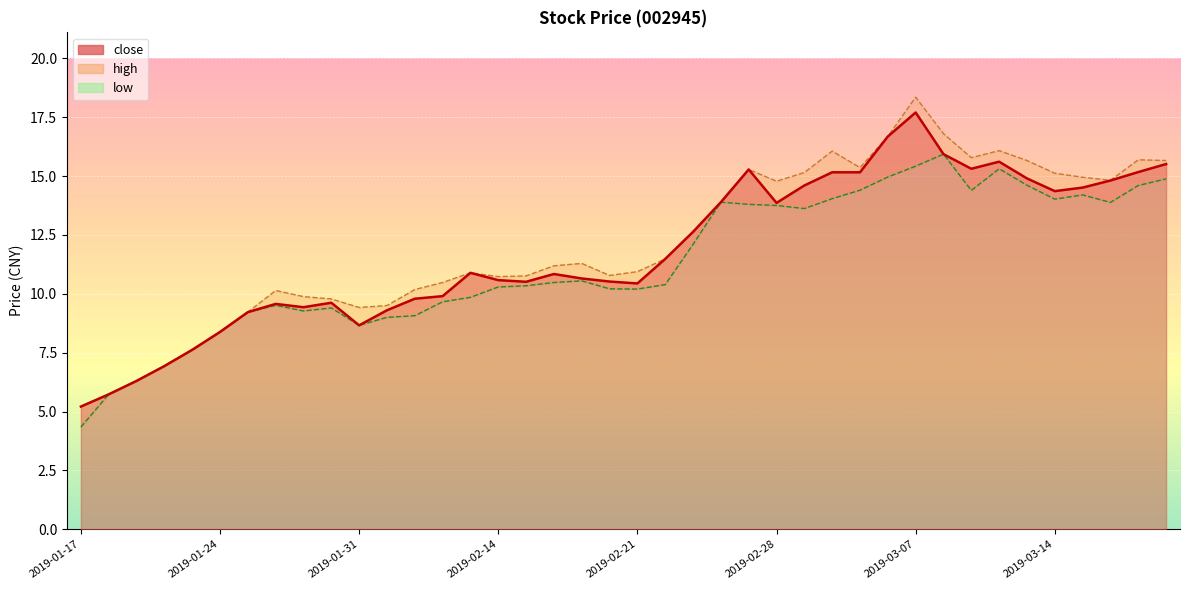

What is the sum of the close values at 2019-01-21 and 2019-02-28?

20.2